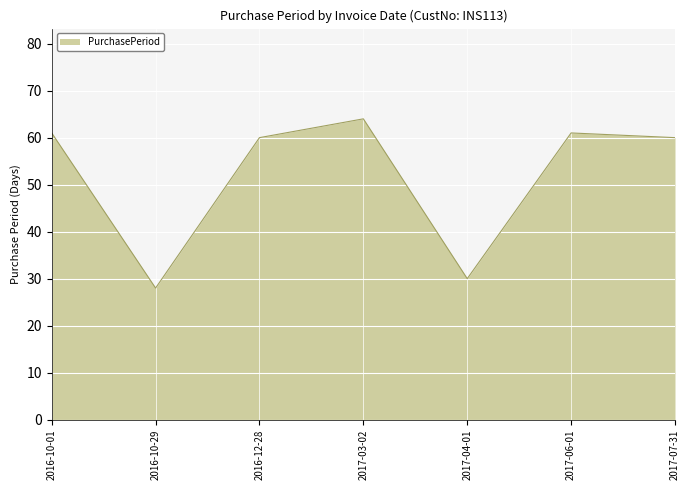

Reading right to left, extract all data points from this chart.

60	61	30	64	60	28	61